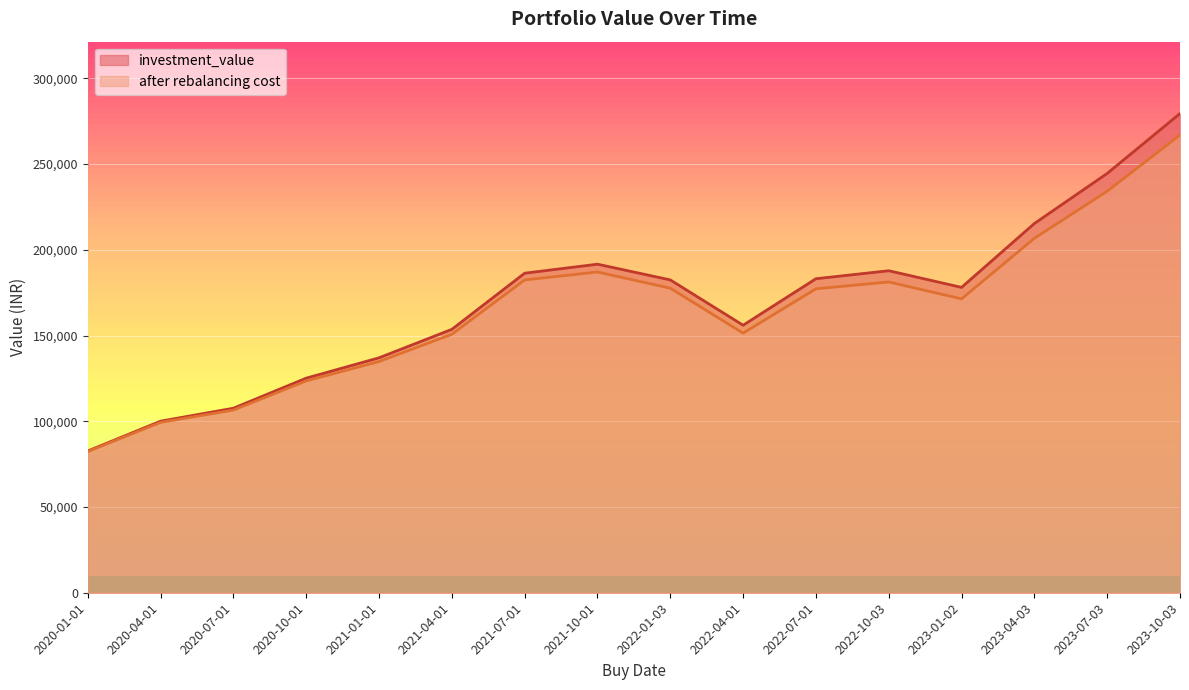

At which category does after rebalancing cost reach its first local peak?

2021-10-01